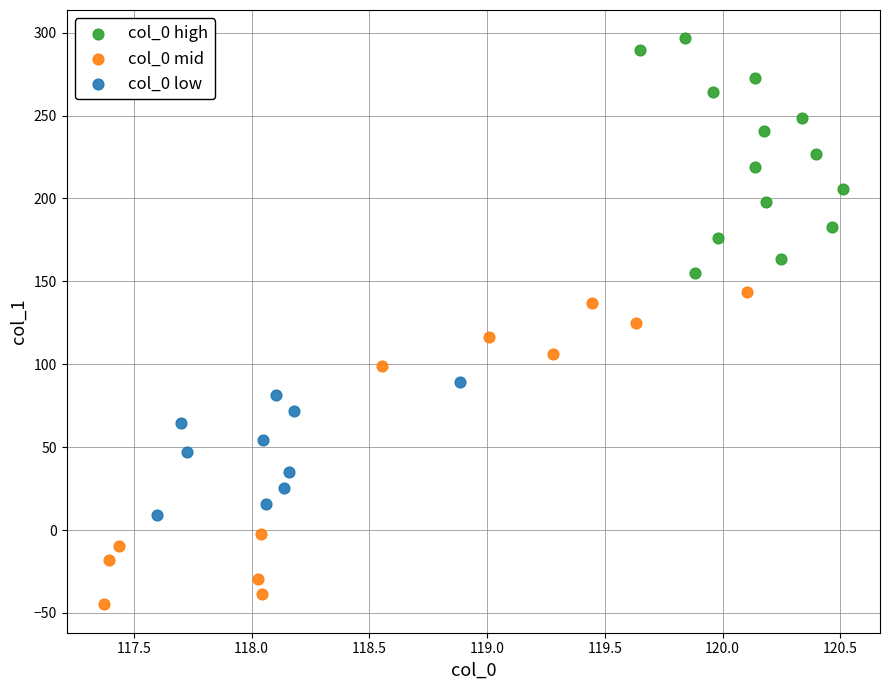

Which series has the largest Y range (max minus min)?

col_0 mid